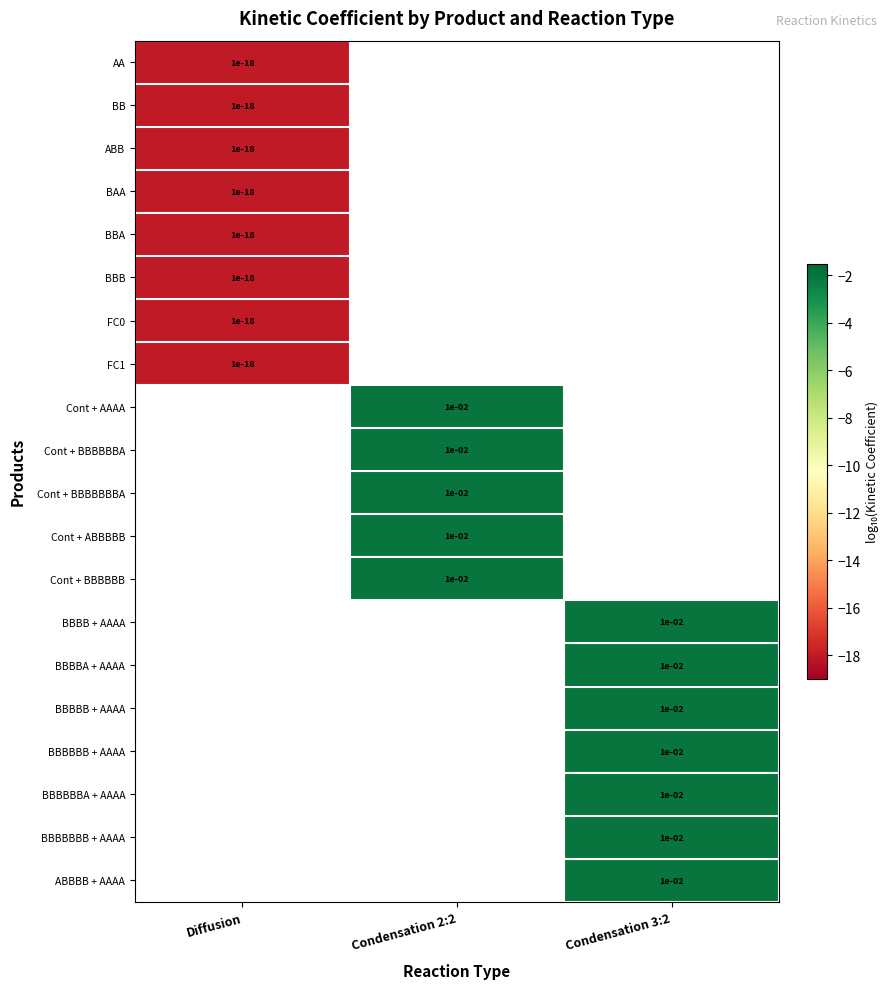

True or false: BBA has a value of 0.0 at Diffusion.

True